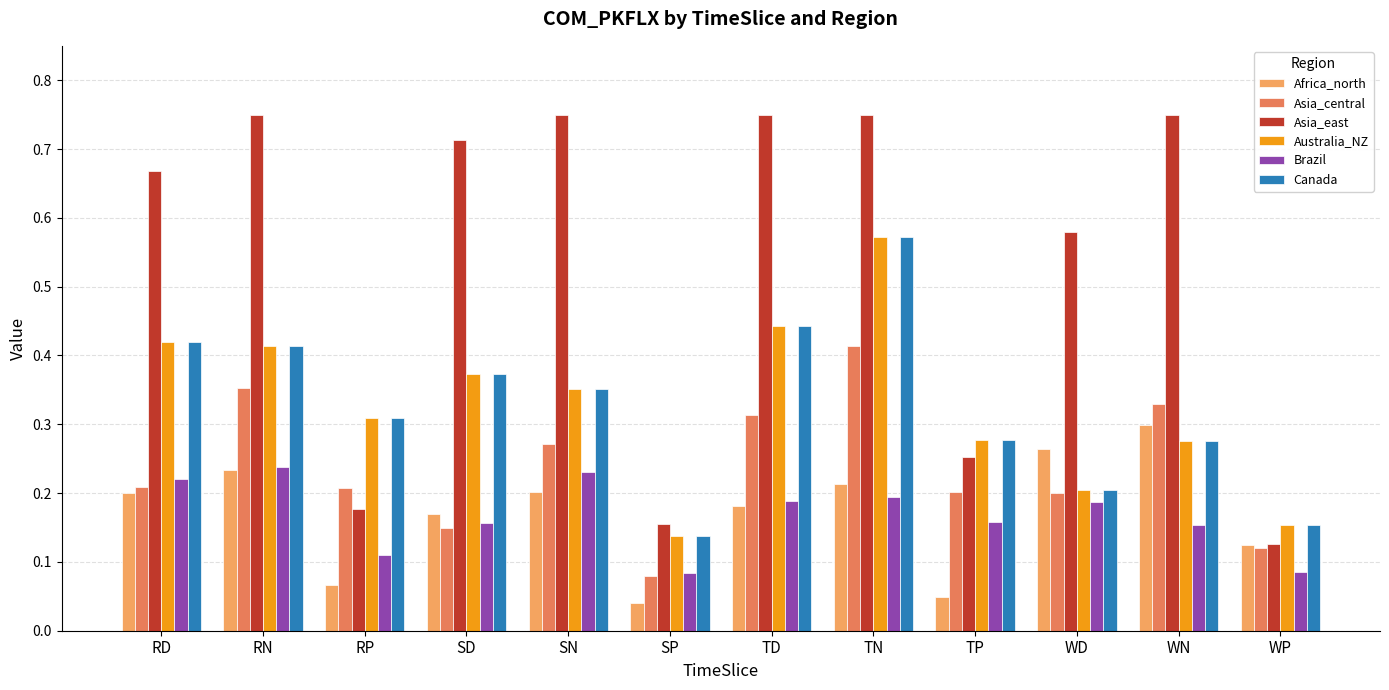

How many Canada values are between 0 and 1?

12